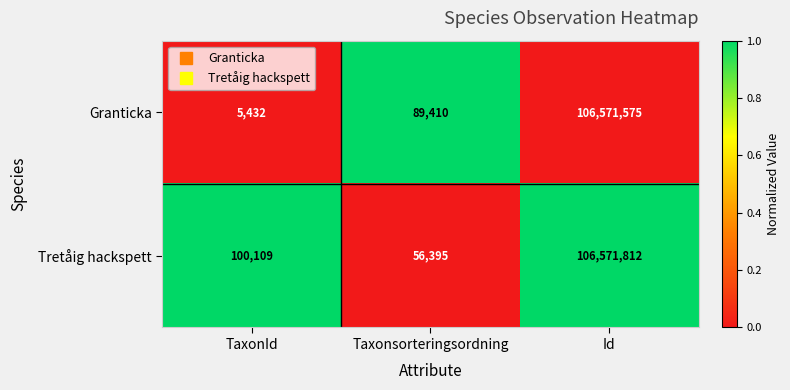

List the series in order of their peak value, highest first.

Tretåig hackspett, Granticka